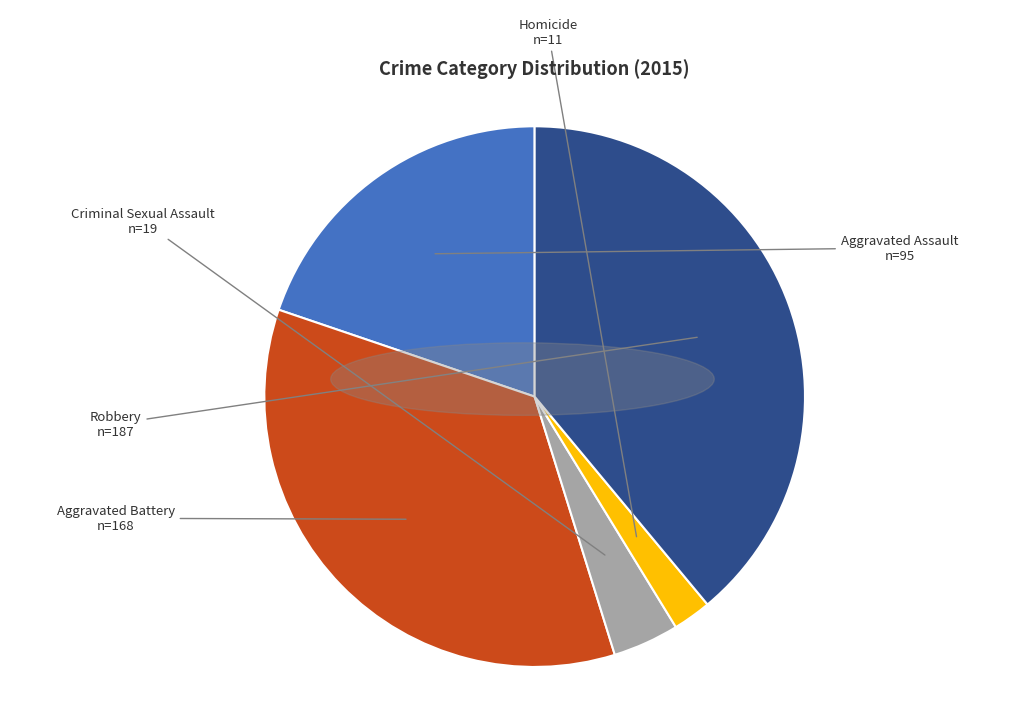

True or false: Aggravated Battery accounts for 35% of the total.

True